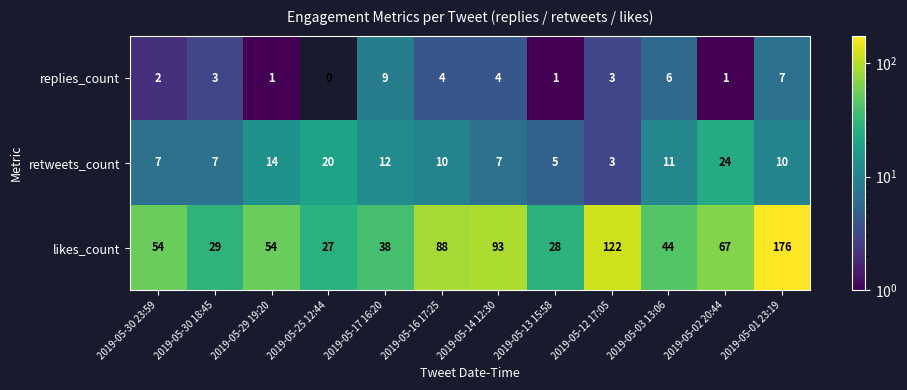

Rank the series at 2019-05-14 12:30 from lowest to highest value.

replies_count, retweets_count, likes_count